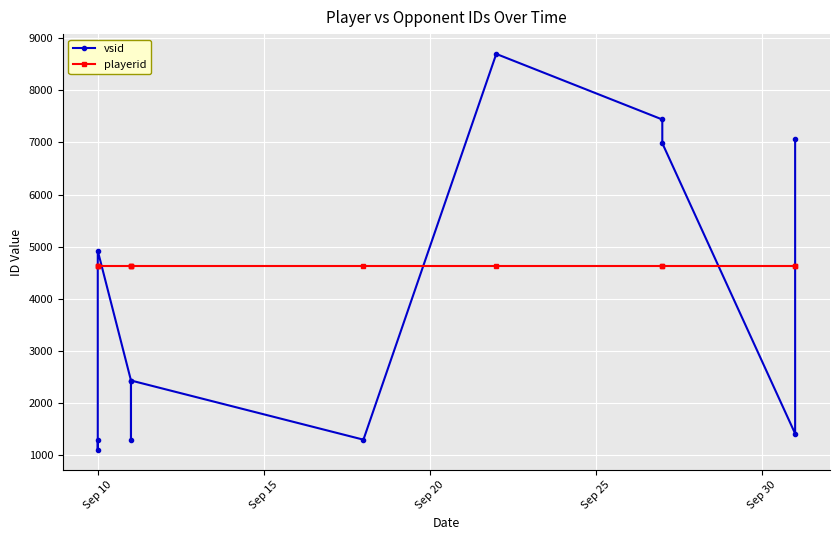

Reading right to left, what are all the values shown in this chart?

vsid: 7059	1409	6986	7441	8700	1293	2429	1279	2429	4920	1088	1285
playerid: 4626	4626	4626	4626	4626	4626	4626	4626	4626	4626	4626	4626